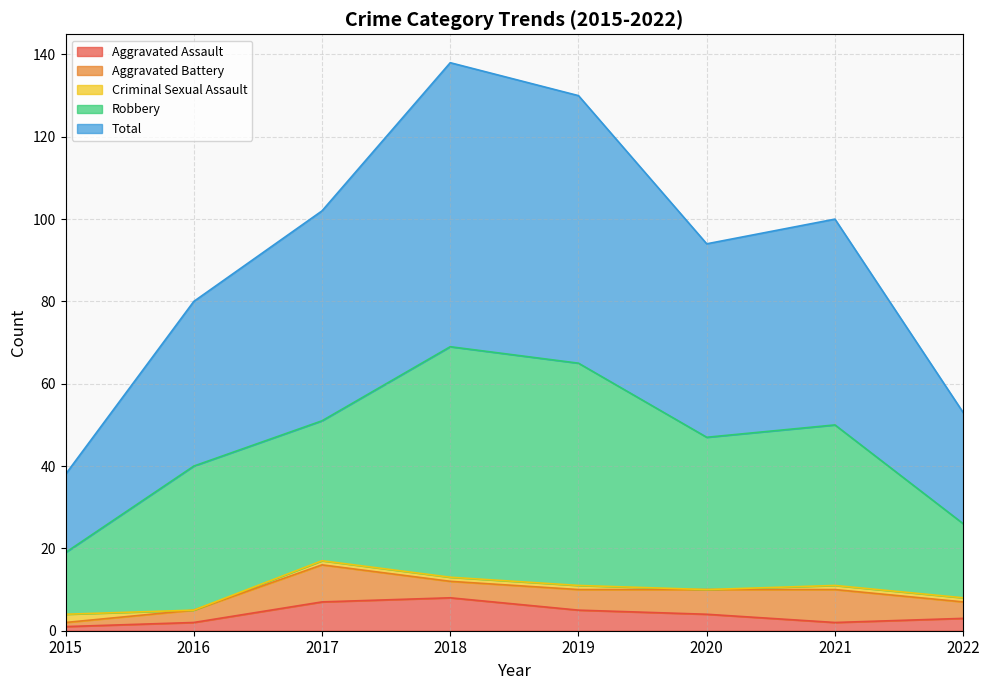

Which series has the widest spread of values?

Total